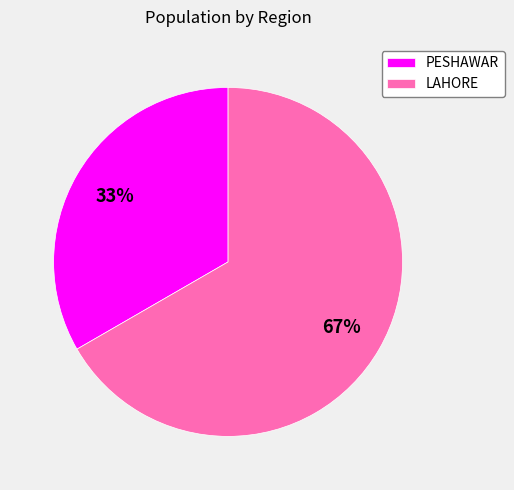

The LAHORE slice represents 78% of the pie. True or false?

False